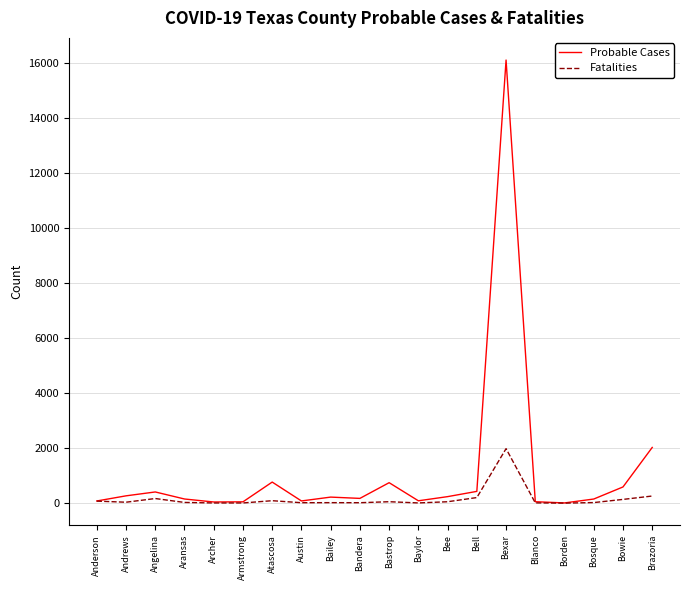

Rank the series by their average value, from highest to lowest.

Probable Cases, Fatalities